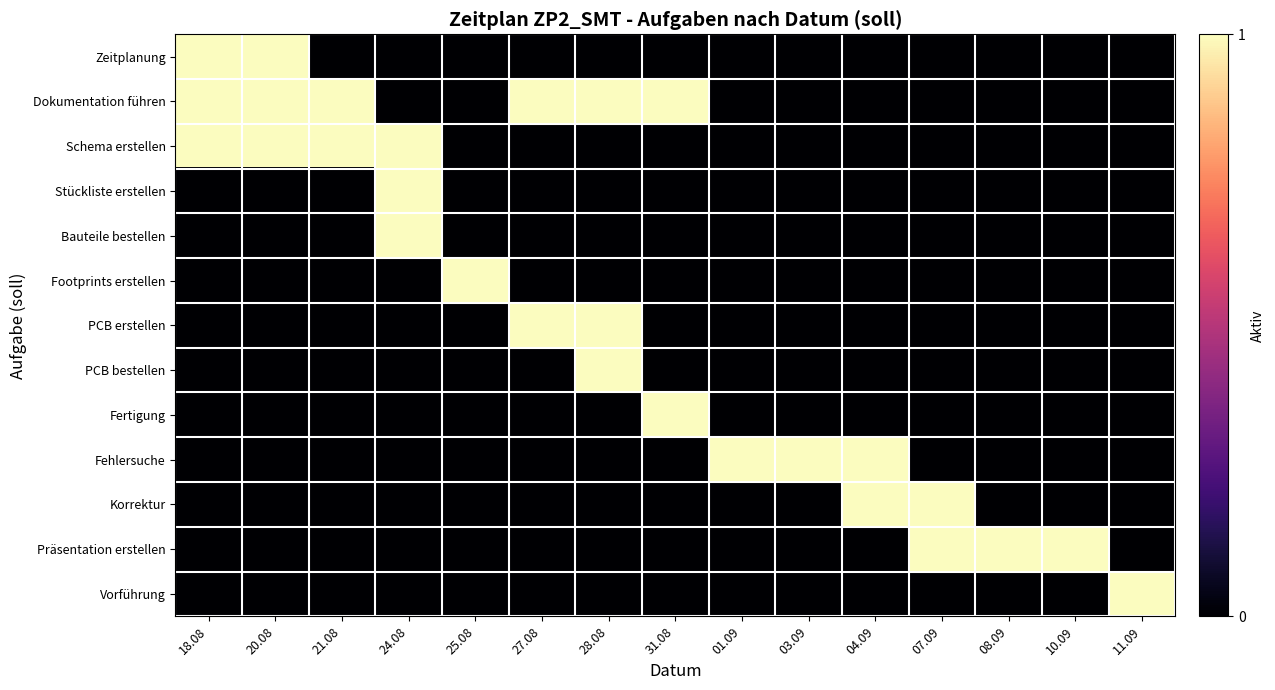

At which category is the sum across all series the highest?

18.08